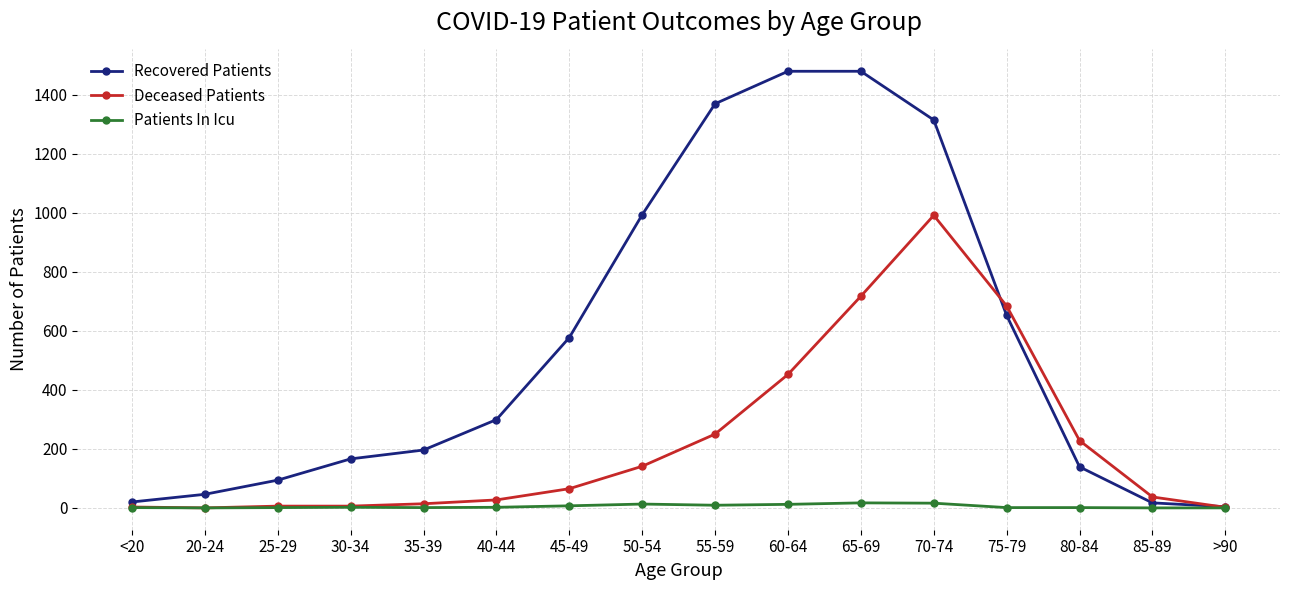

What is the value of the Recovered Patients point at the 4th from the left?

166